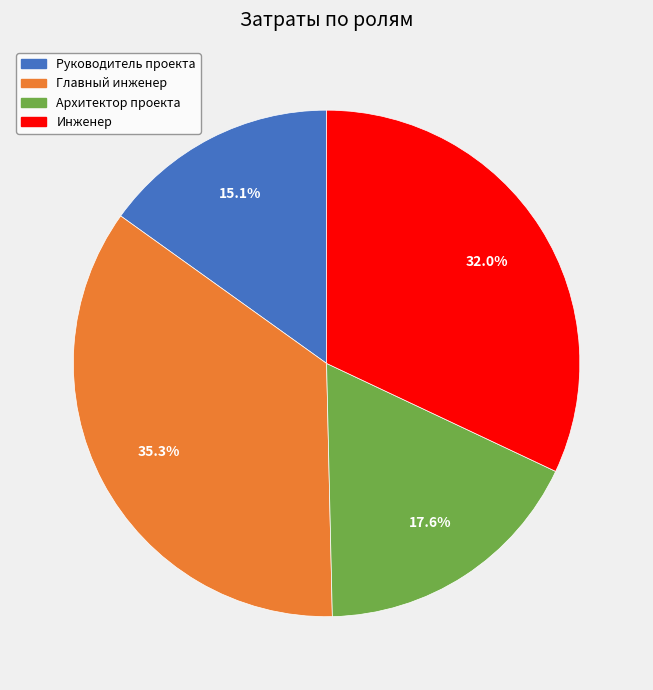

What is the smallest slice in the pie chart?

Руководитель проекта